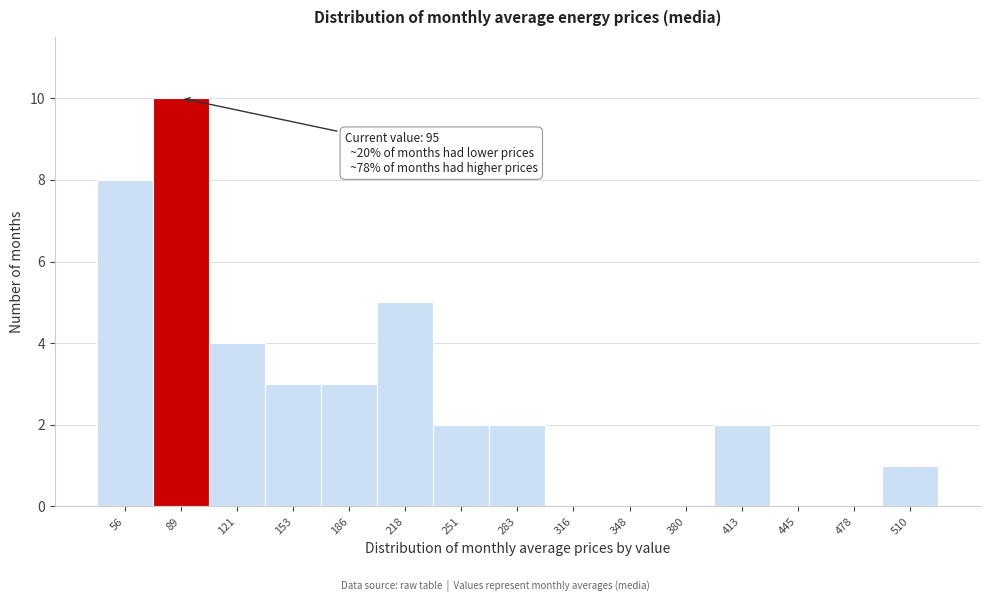

Reading left to right, what are all the values shown in this chart?

56=8	89=10	121=4	153=3	186=3	218=5	251=2	283=2	316=0	348=0	380=0	413=2	445=0	478=0	510=1